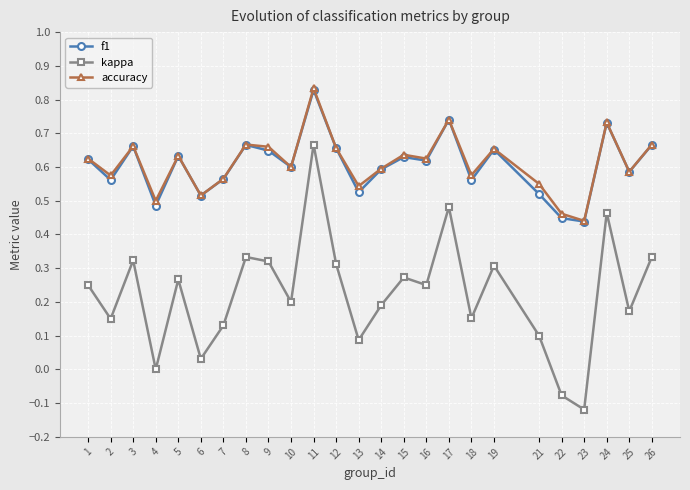

The value of f1 at 1 is 0.4. True or false?

False